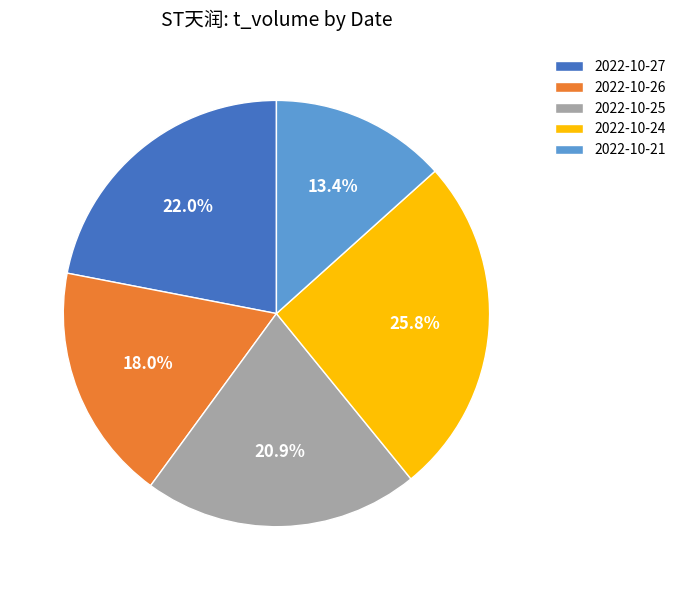

Combined, do 2022-10-27 and 2022-10-25 account for over 50%?

No